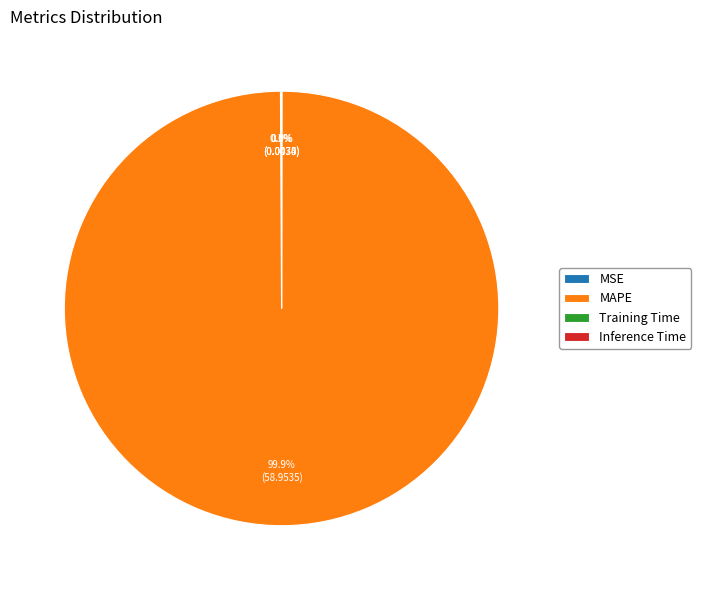

How much of the chart is everything except MAPE?

0.1%